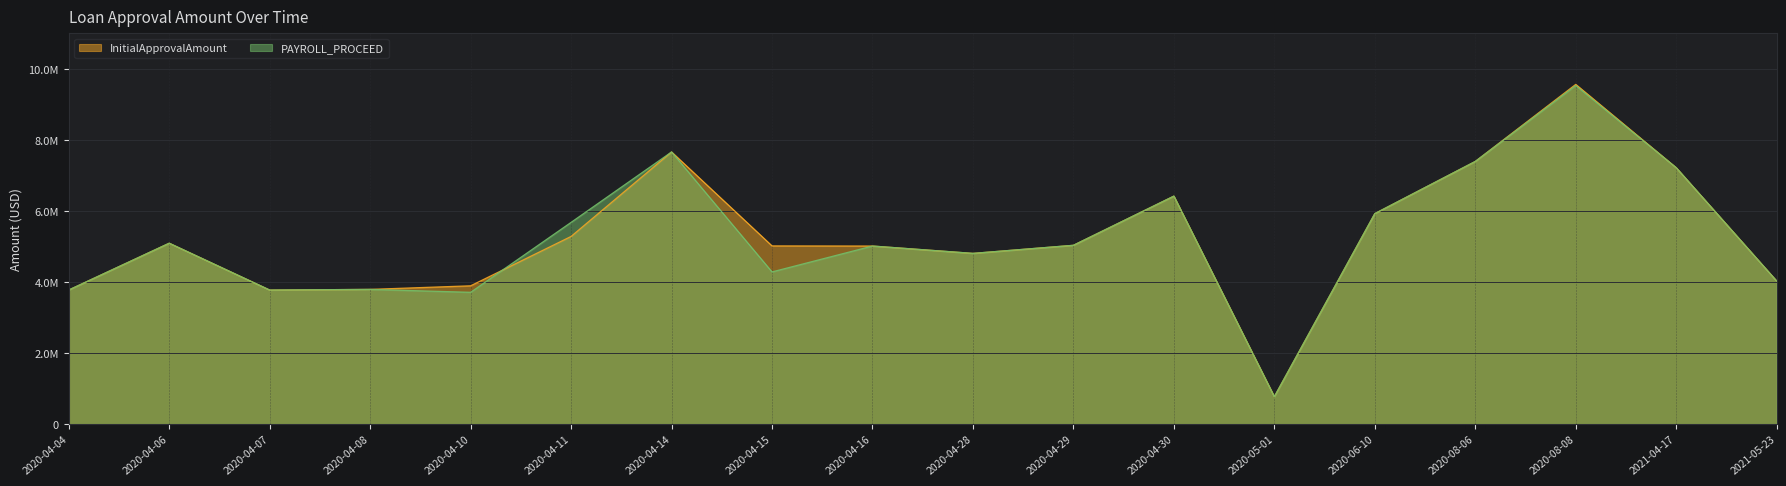

Rank the series at 2020-04-11 from lowest to highest value.

InitialApprovalAmount, PAYROLL_PROCEED